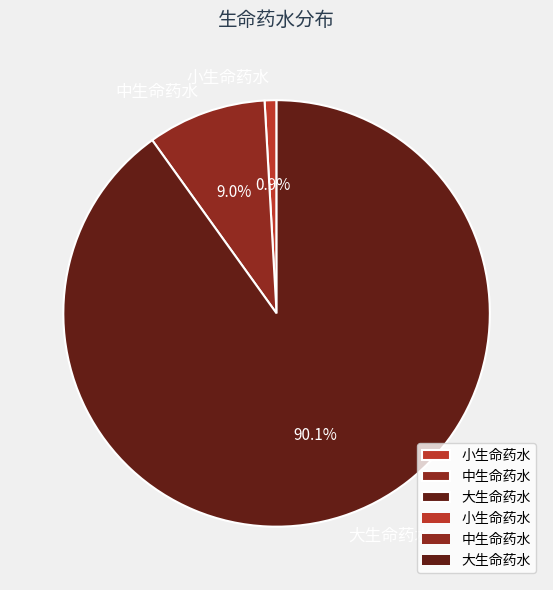

Is there a majority slice in this chart?

Yes